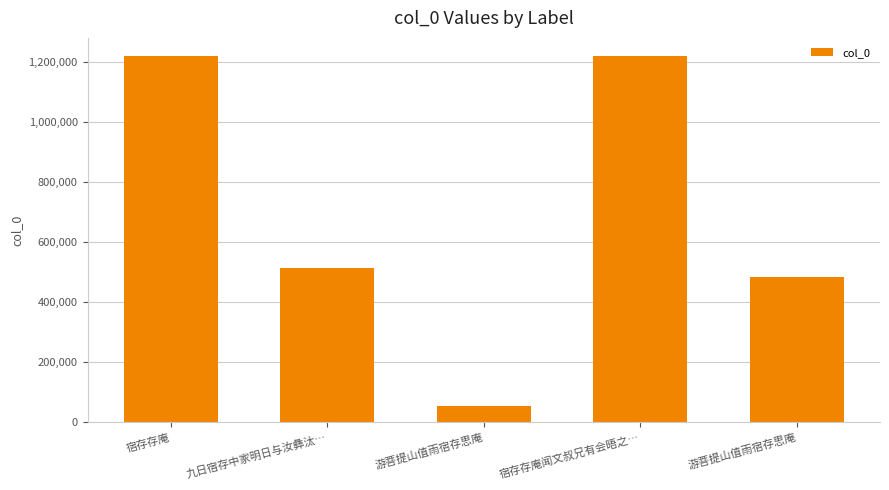

What is the average value?

697841